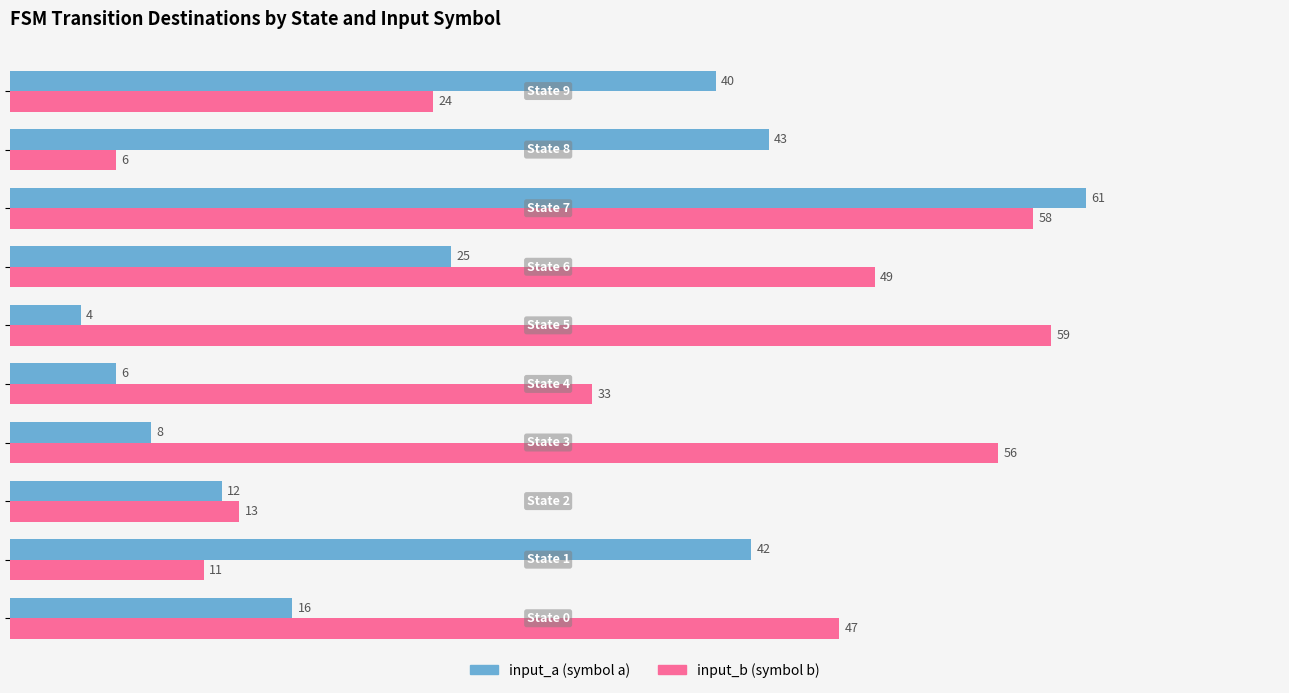

What is the minimum value shown in the chart?

4